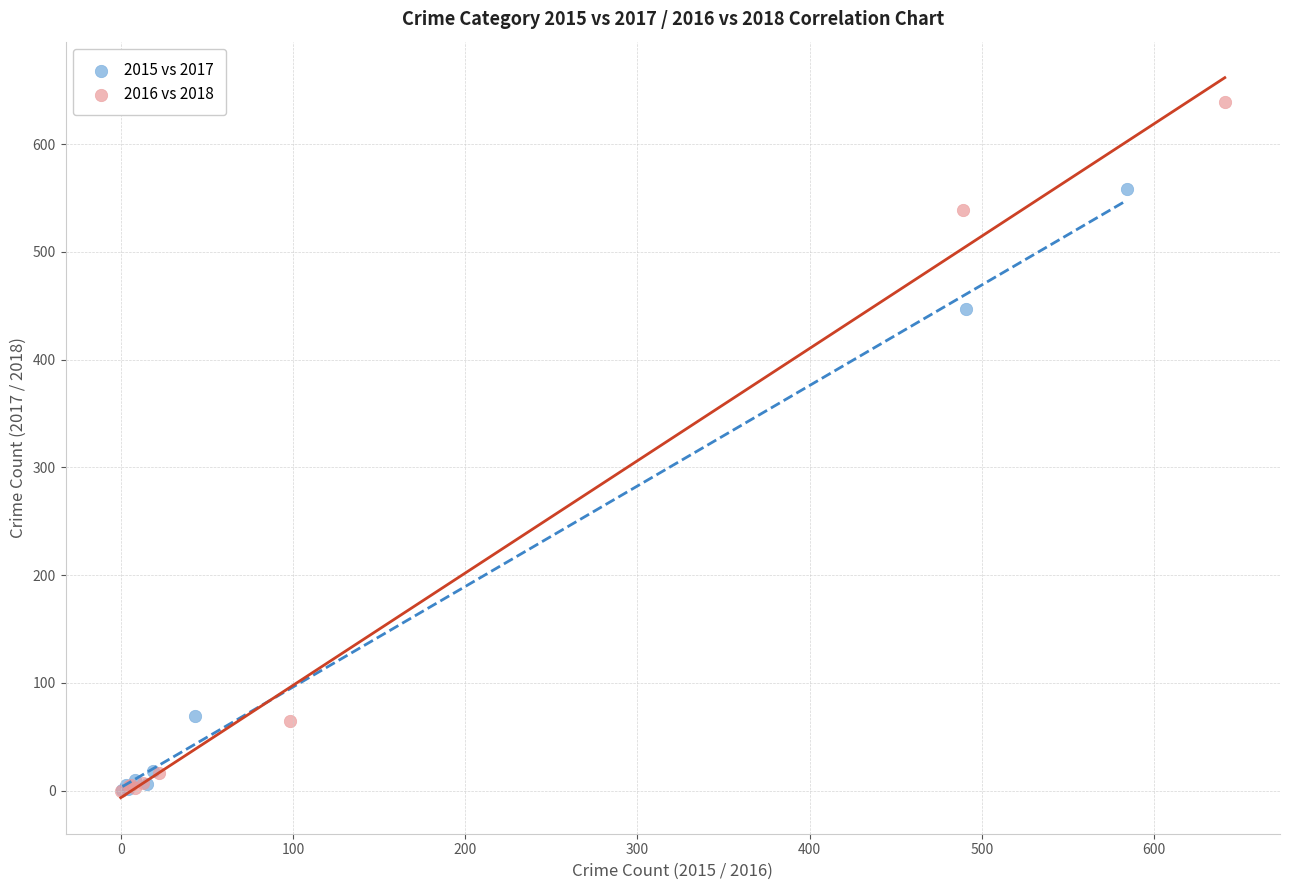

Which series reaches the maximum Y coordinate?

2016 vs 2018